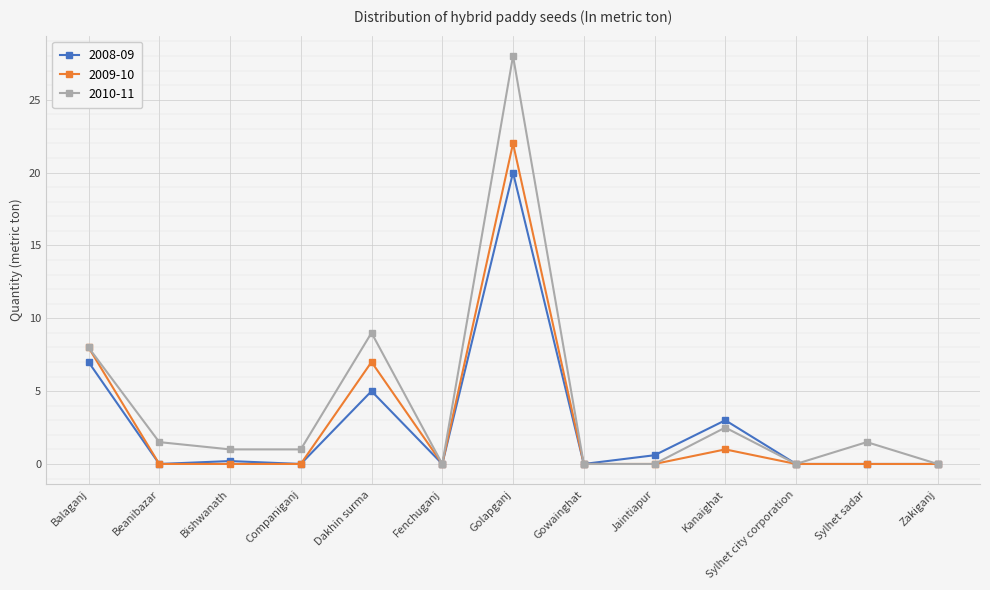

True or false: 2010-11 has more than 2 points higher than both neighbors.

True